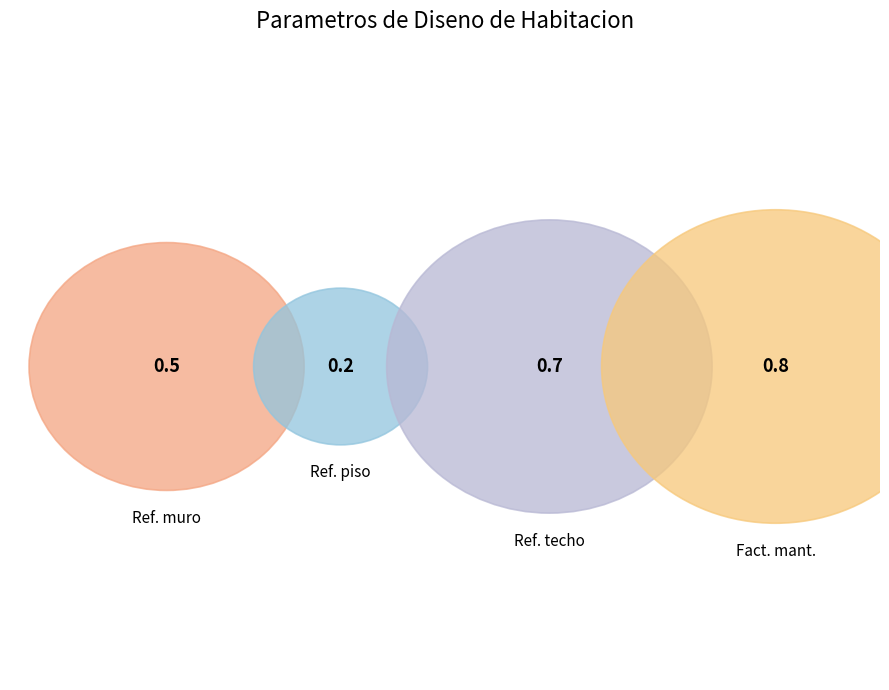

What percentage is the Reflejancia de muro slice, to the nearest percent?

23%